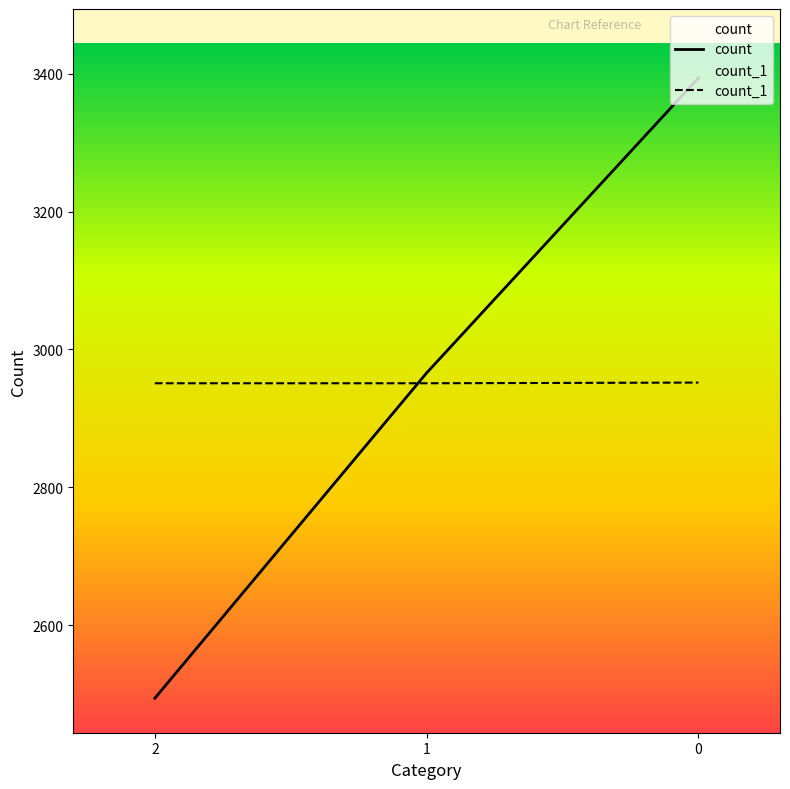

What is the average value of the count series?

2951